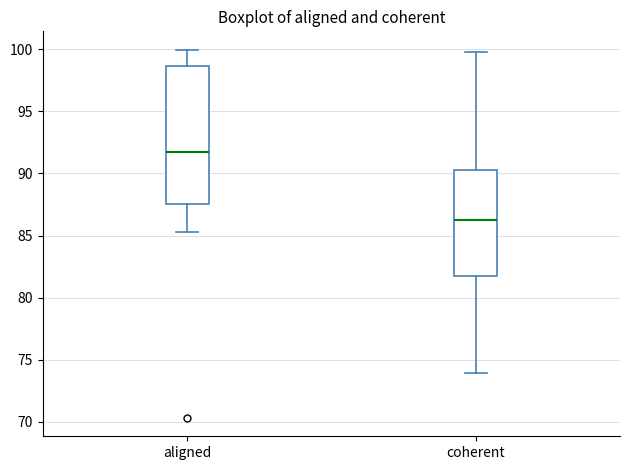

Where is the lower edge of the box for aligned on the y-axis? The values are not printed on the chart, so give them approximately, as read against the axis.

87.5